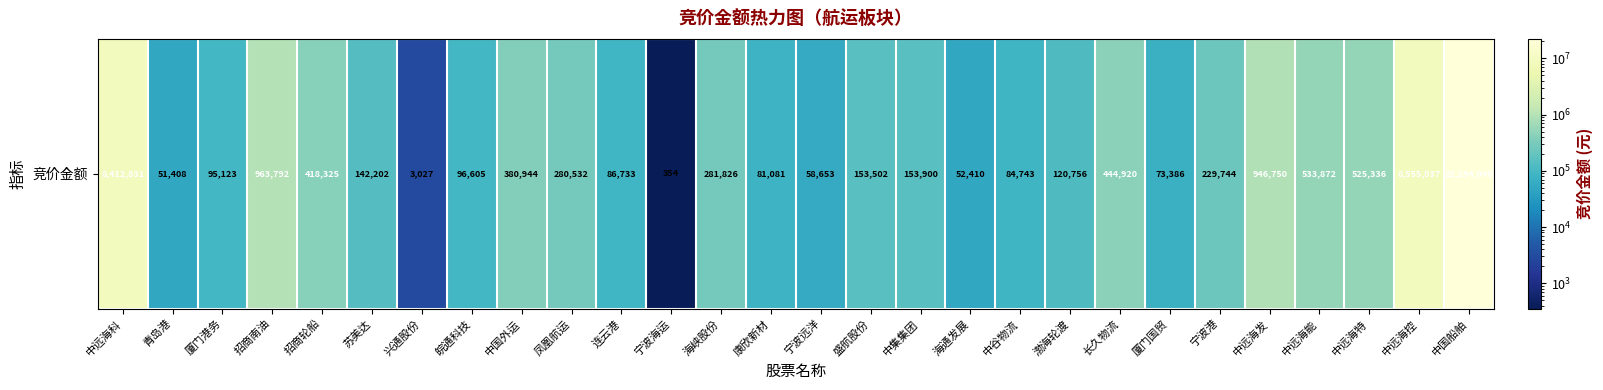

What is the ratio of the value at 中集集团 to the value at 中远海发?

0.2